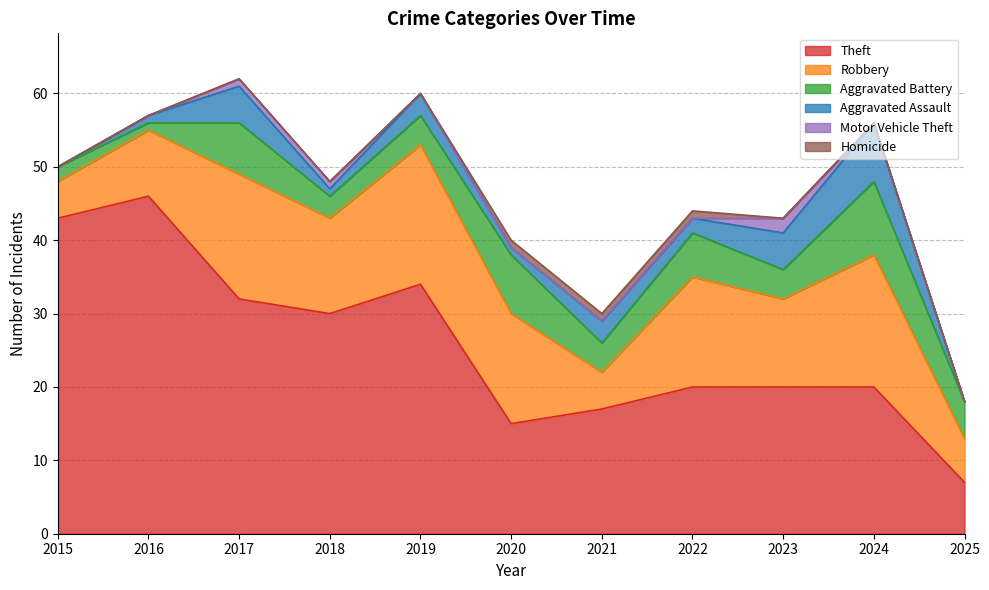

Count the Homicide values in the range 0 to 1.

11